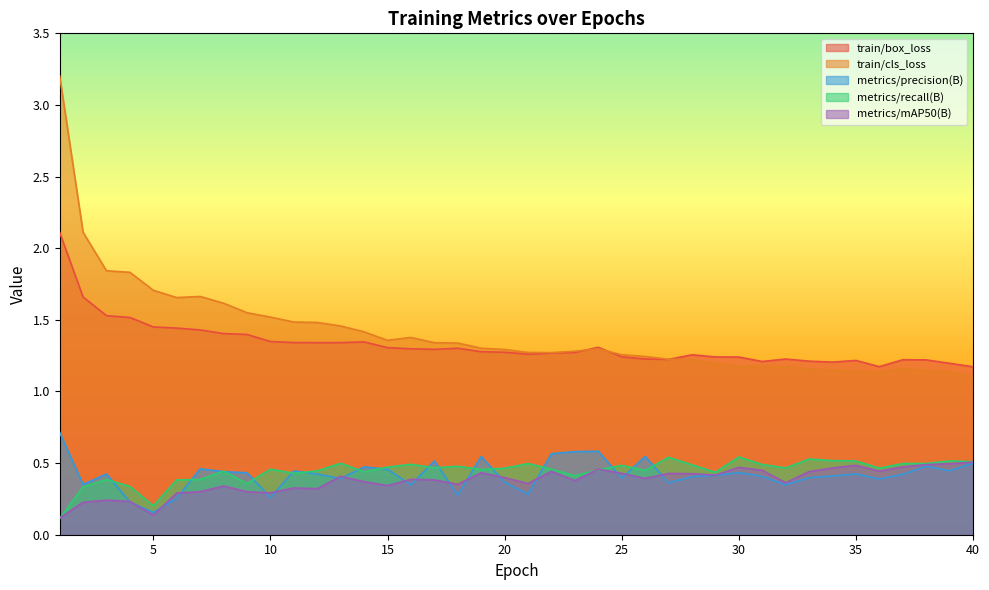

The value of metrics/precision(B) at 32 is 0.2. True or false?

False